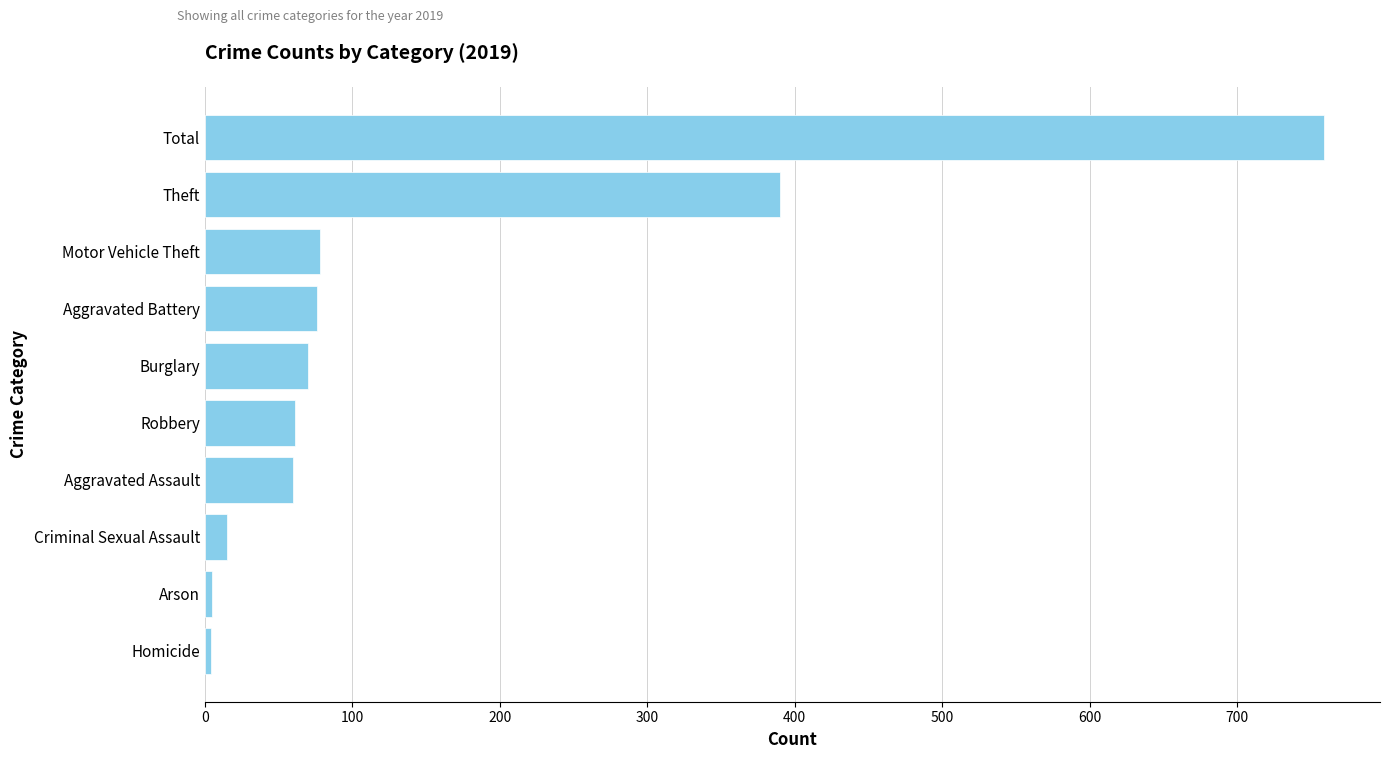

How many data points are less than 70?

5